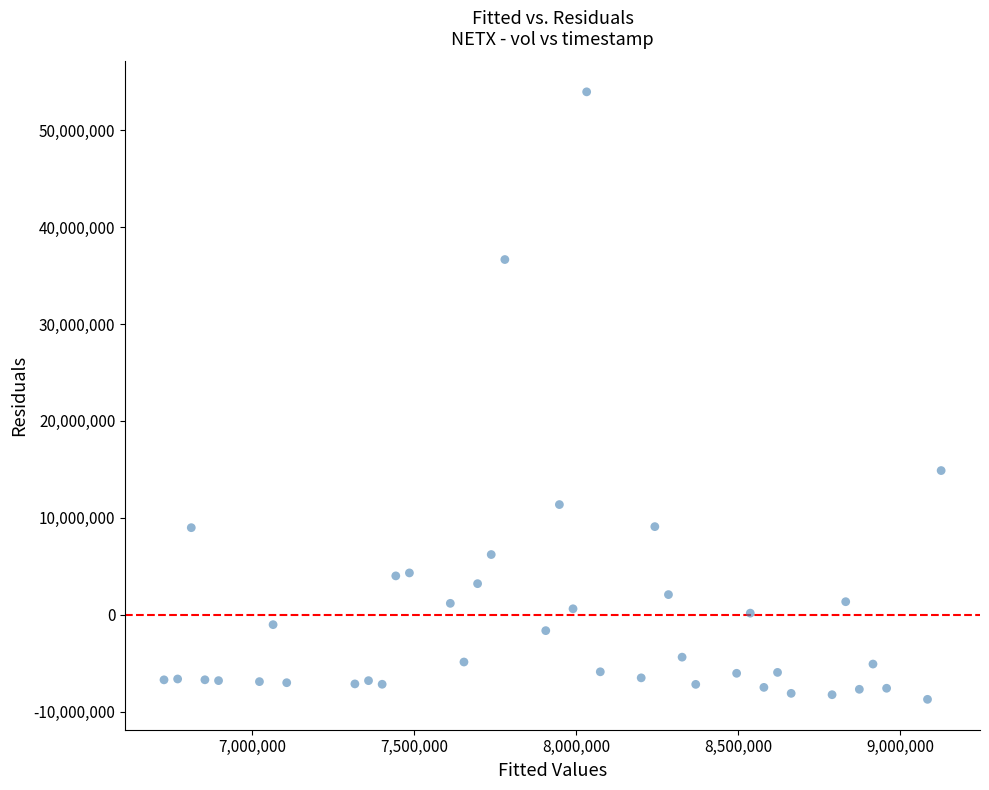

What Y value in the scatter plot is closest to 22614425?

14880603.8